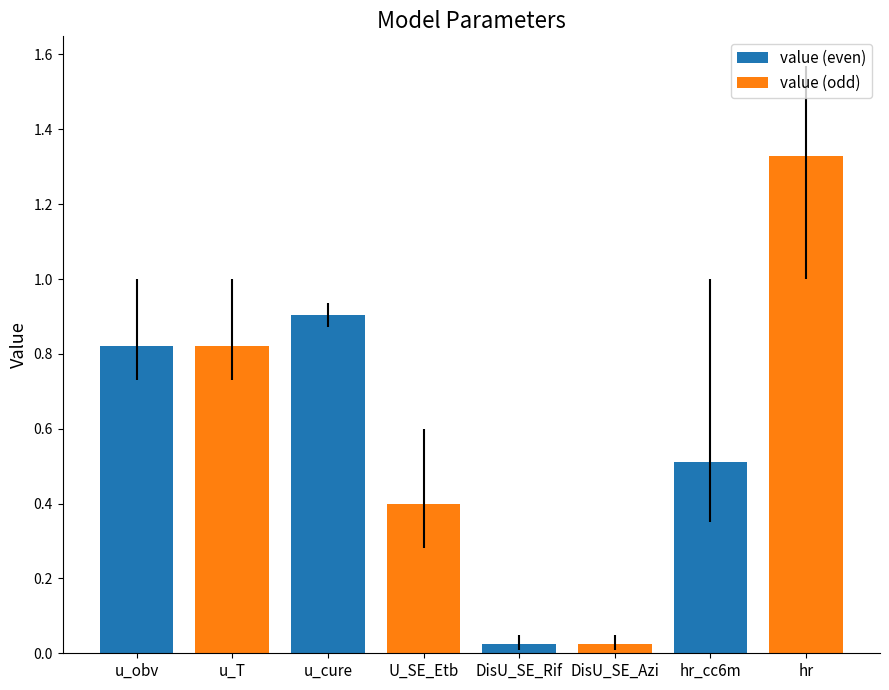

What is the average value of the value (even) series?

0.6